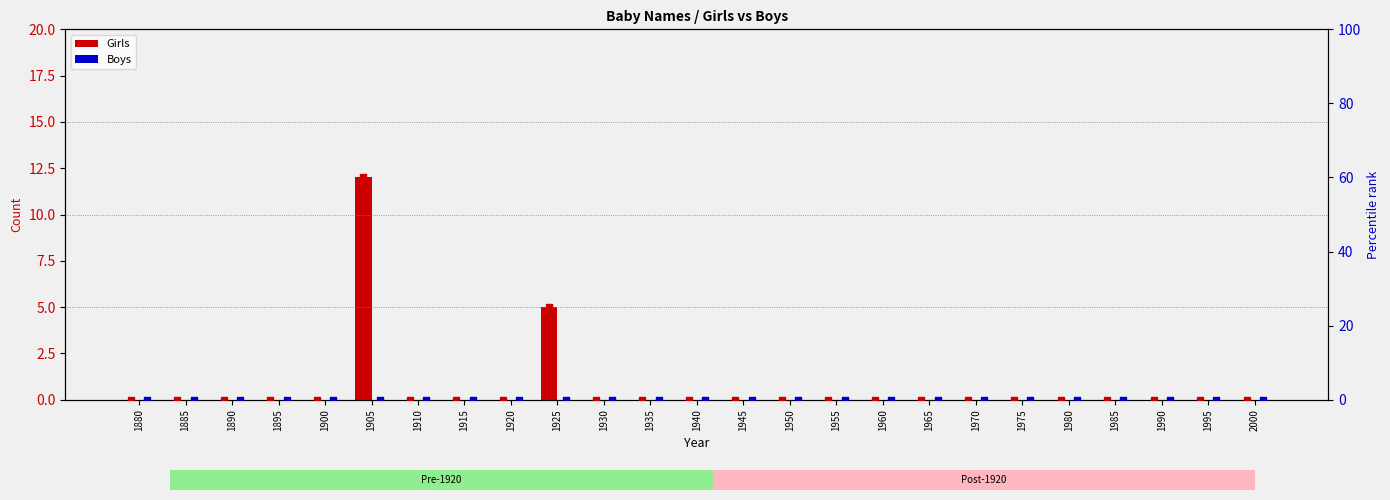

Is the value of Boys pct at 1995 greater than the value of Girls pct at 1970?

No